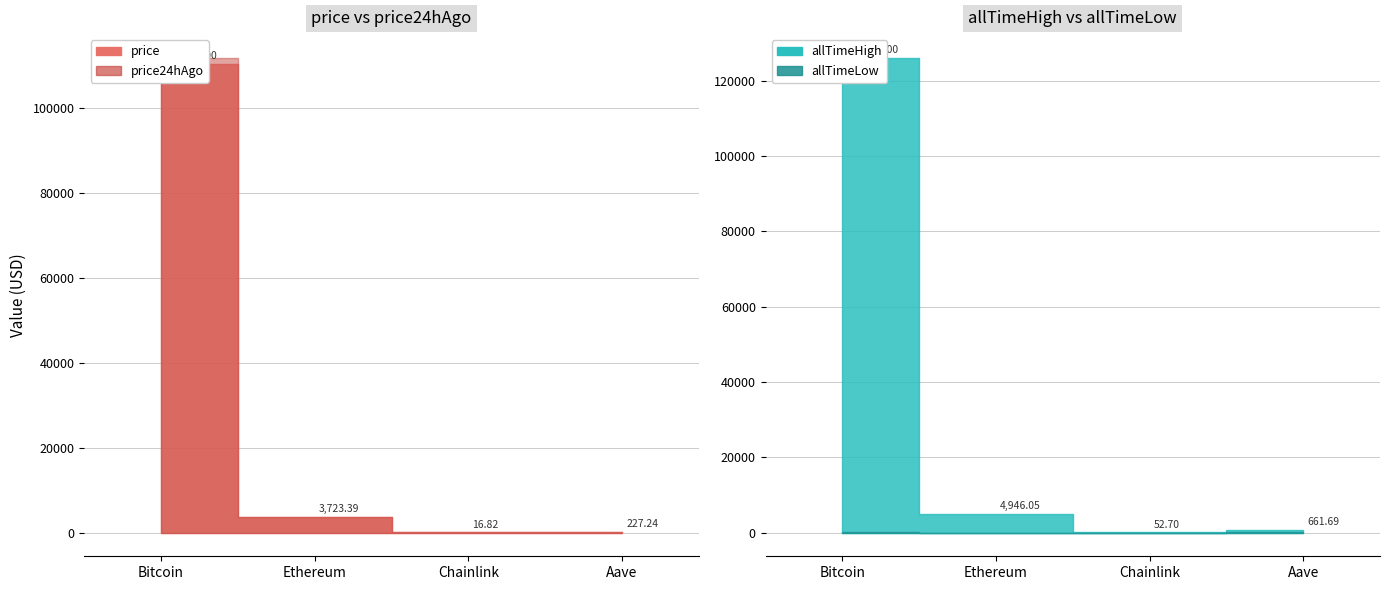

True or false: price and allTimeLow intersect in this chart.

False